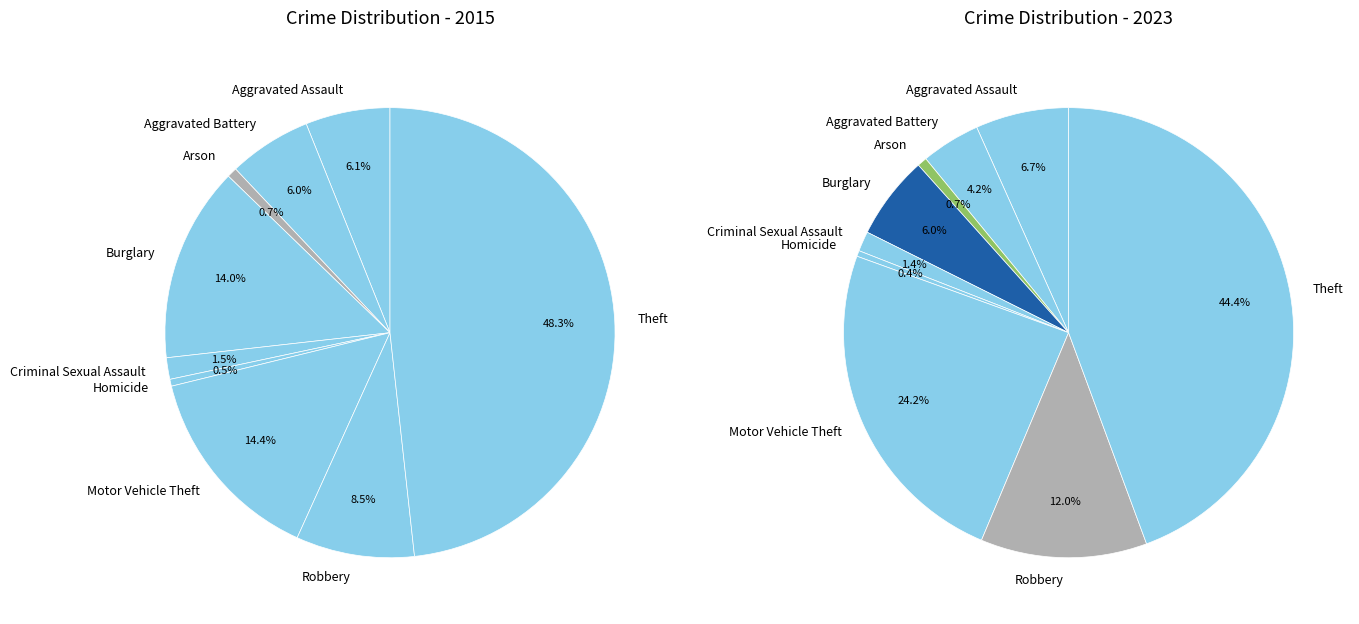

True or false: Criminal Sexual Assault accounts for 1% of the total.

False